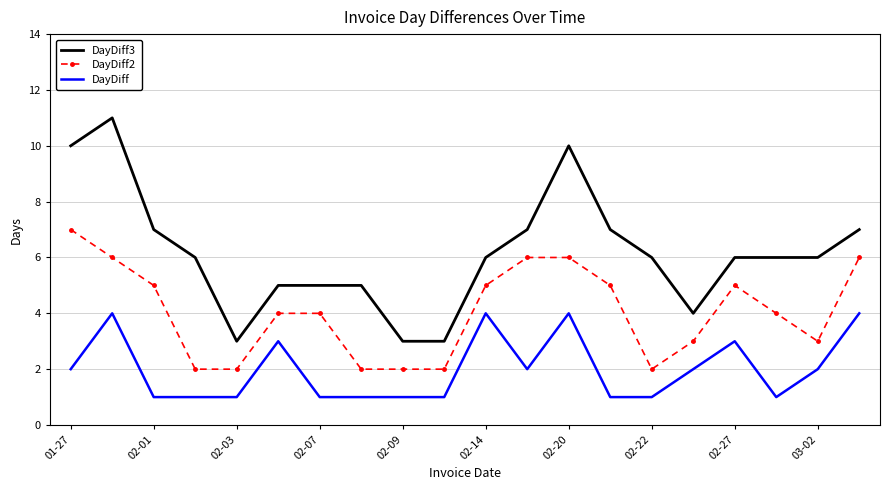

Which series has the largest total across all categories?

DayDiff3